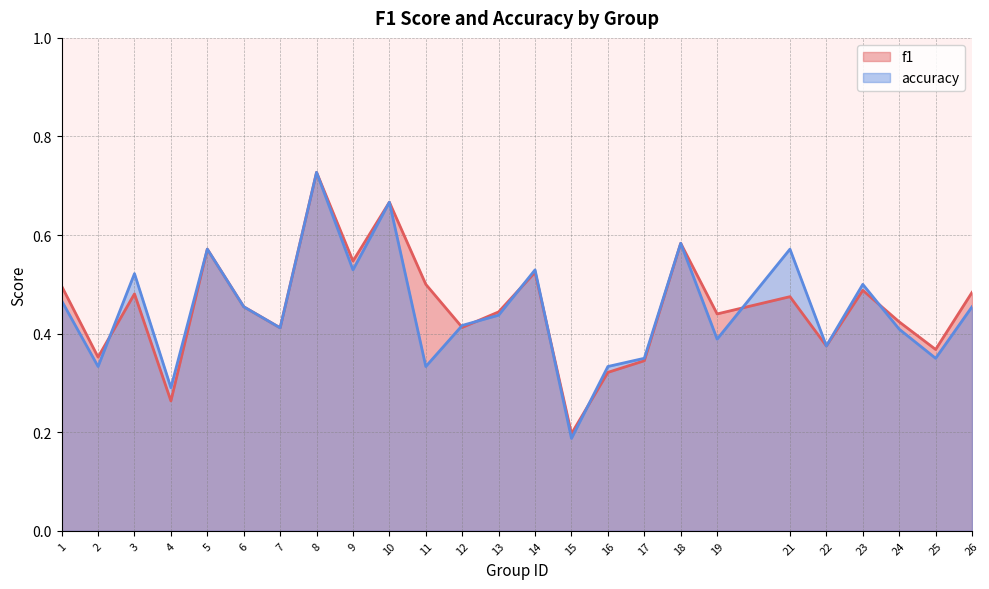

Where do accuracy and f1 first cross each other?

2 and 3